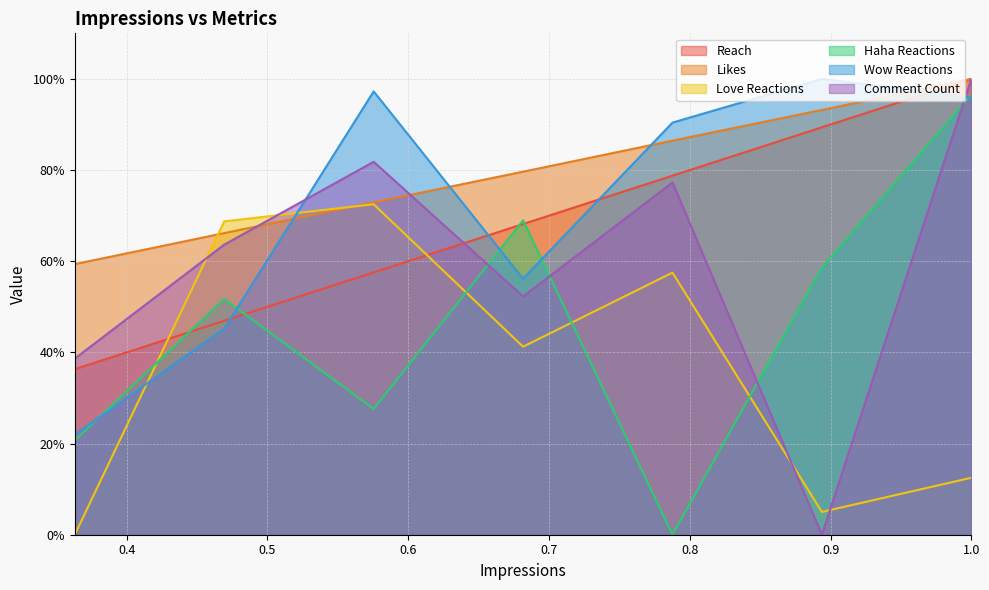

Does the chart display data point markers on the line(s)?

No